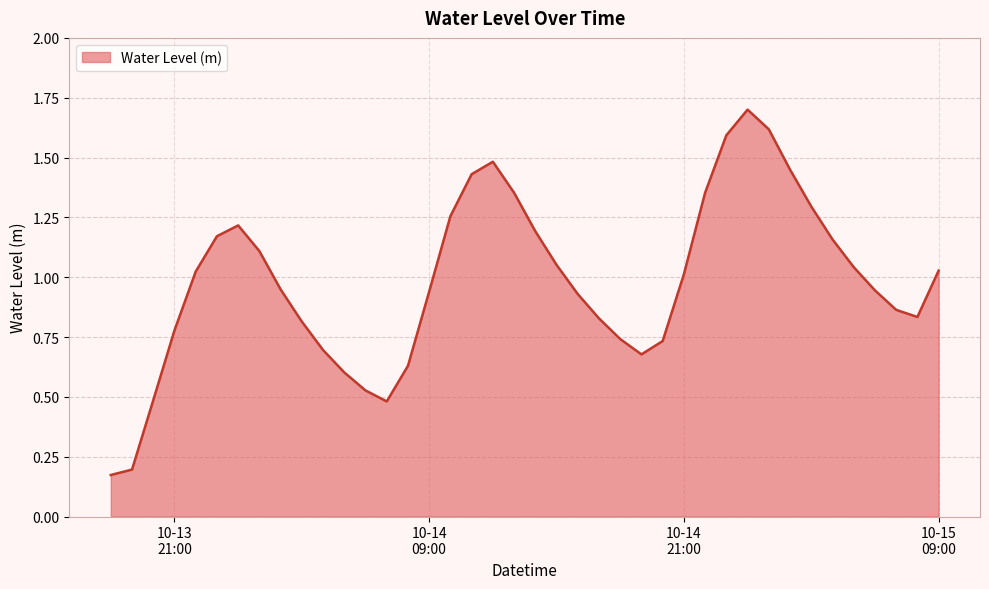

Does the chart display data point markers on the line(s)?

No